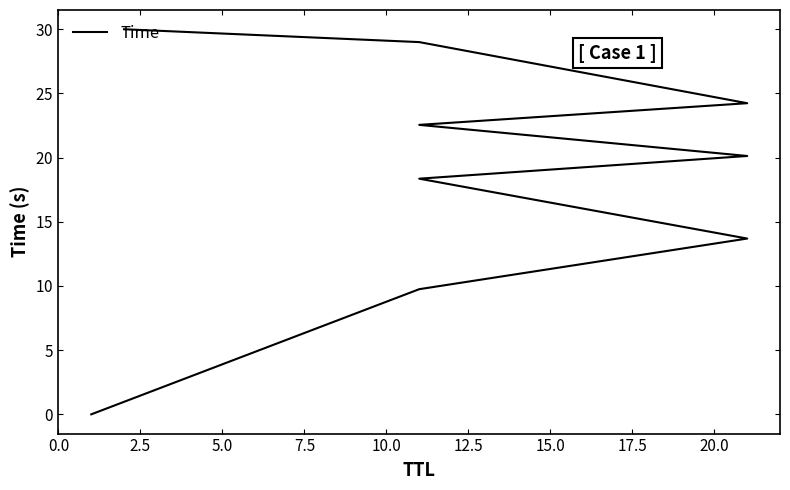

What is the label of the 5th point from the left?

10.0